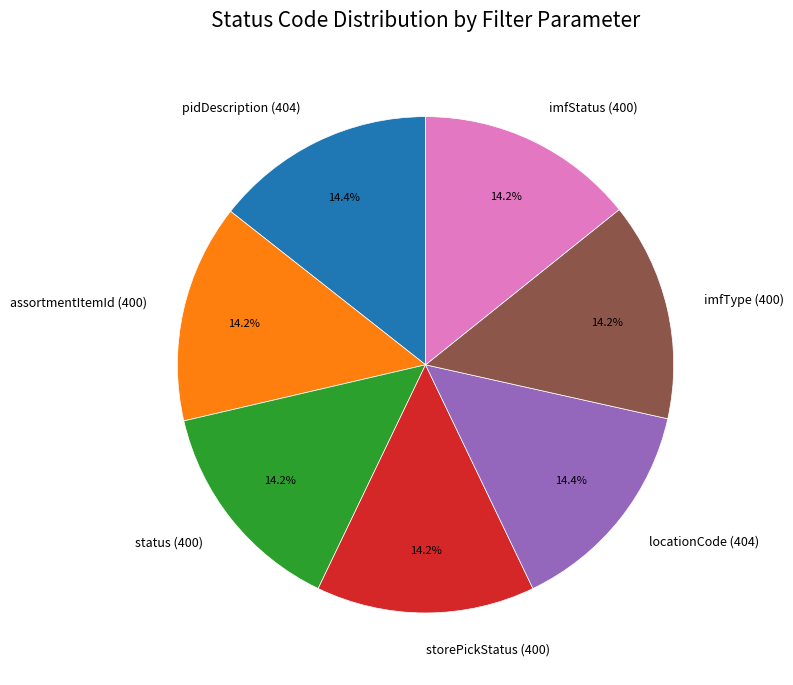

Does locationCode (404) account for over 50% of the chart?

No